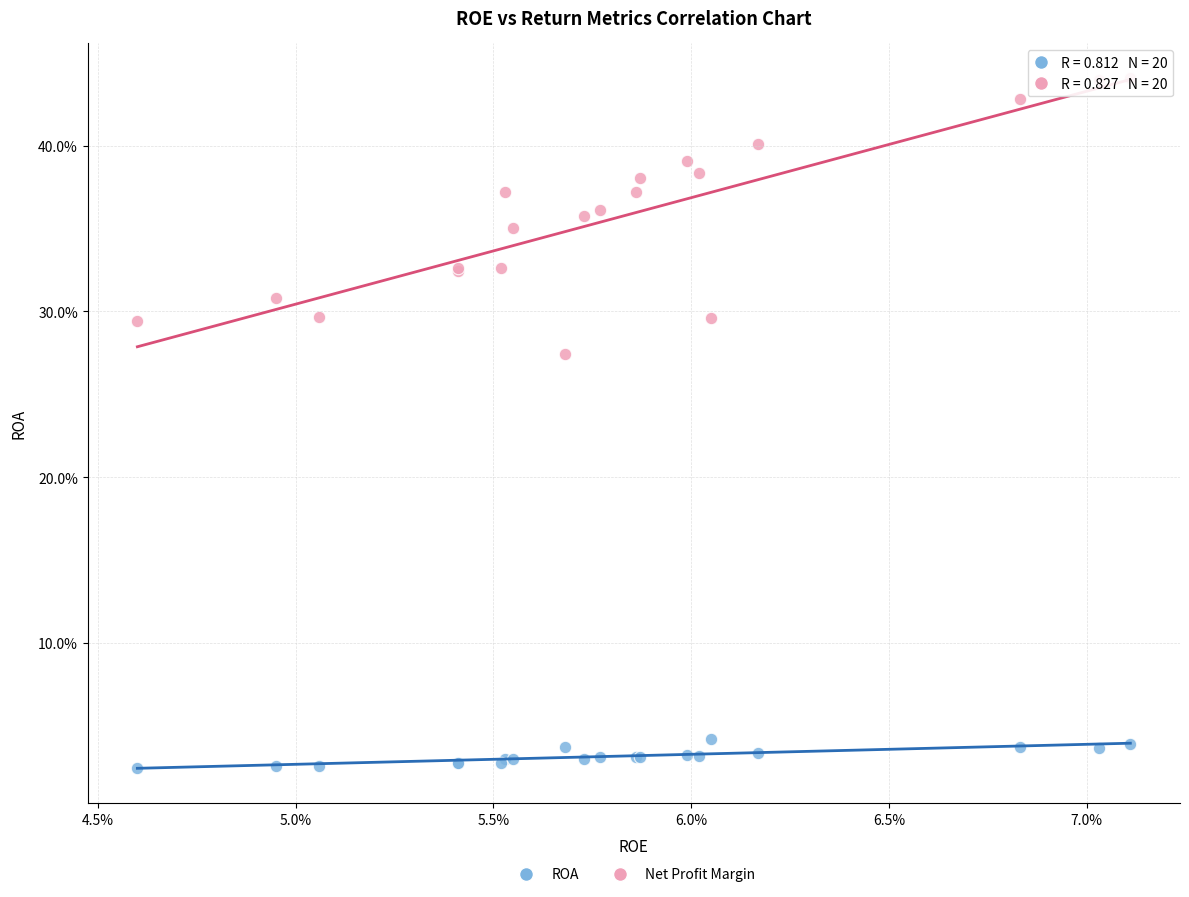

Which series contains the lowest Y value?

ROA